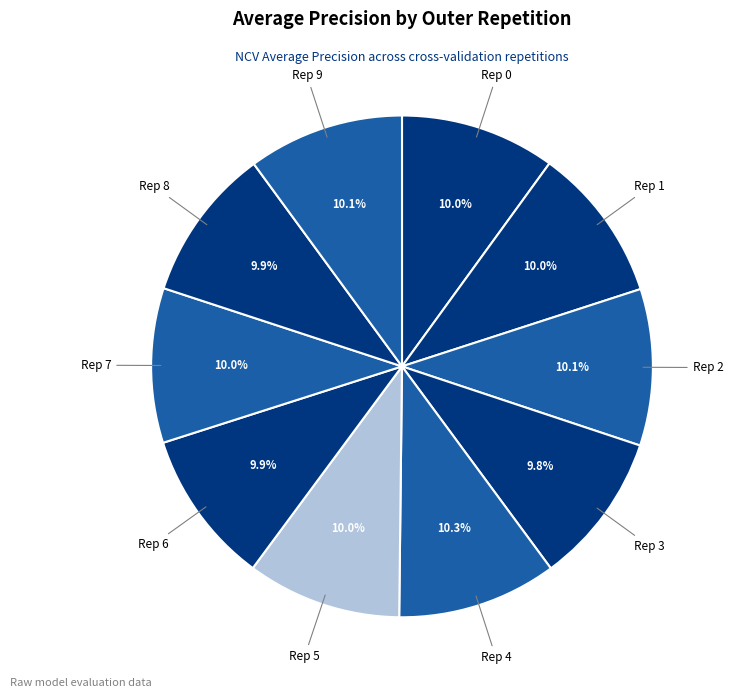

What is the smallest slice in the pie chart?

outer-repetition3